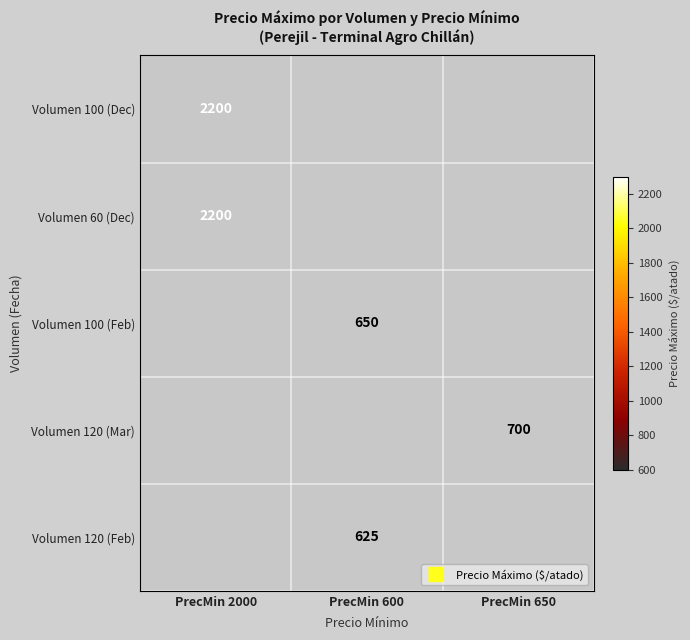

Count the number of data series in this chart.

5